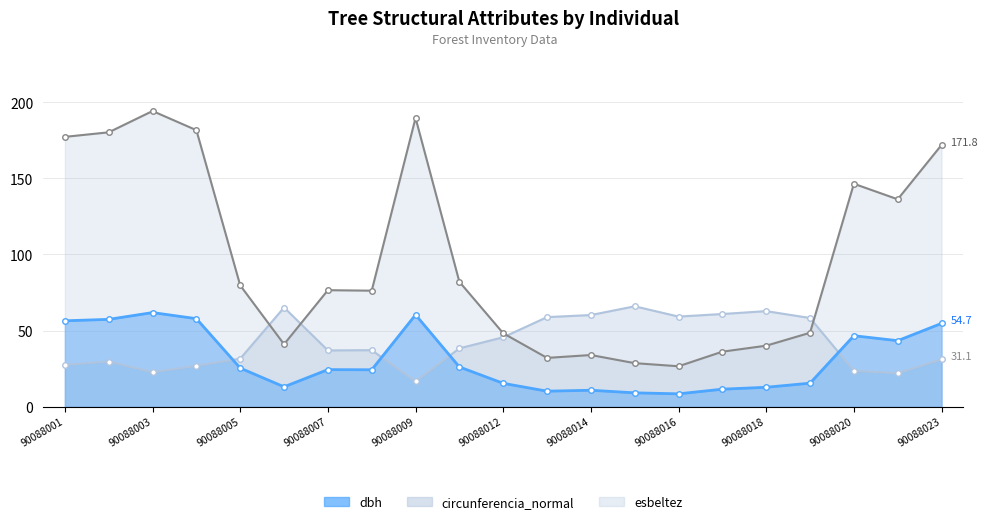

Reading right to left, extract all data points from this chart.

dbh: 54.7	43.4	46.6	15.4	12.8	11.5	8.4	9.1	10.8	10.2	15.3	26.1	60.4	24.2	24.4	13.1	25.4	57.8	61.8	57.4	56.4
circunferencia_normal: 171.8	136.2	146.4	48.5	40.1	36.1	26.6	28.6	33.9	32.0	48.2	82.0	189.6	76.2	76.5	41.0	79.6	181.6	194.2	180.2	177.2
esbeltez: 31.1	21.9	23.6	58.2	62.8	60.9	59.2	65.9	60.2	58.8	45.6	38.3	16.6	37.1	37.0	65.1	31.6	26.8	22.6	29.6	27.5